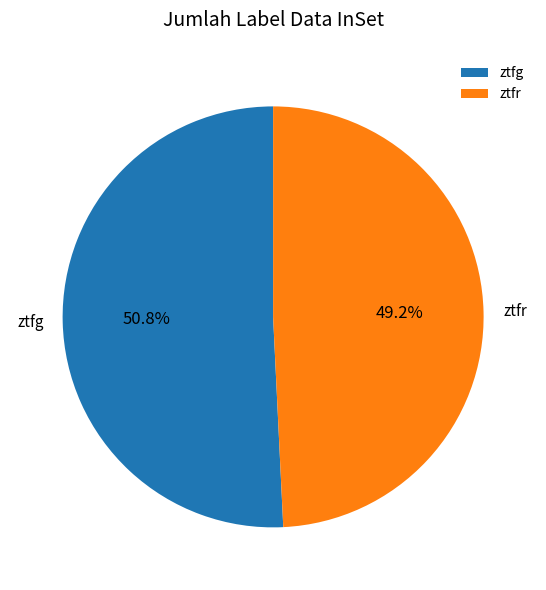

Combined, what portion of the pie is ztfr and ztfg?

100.0%